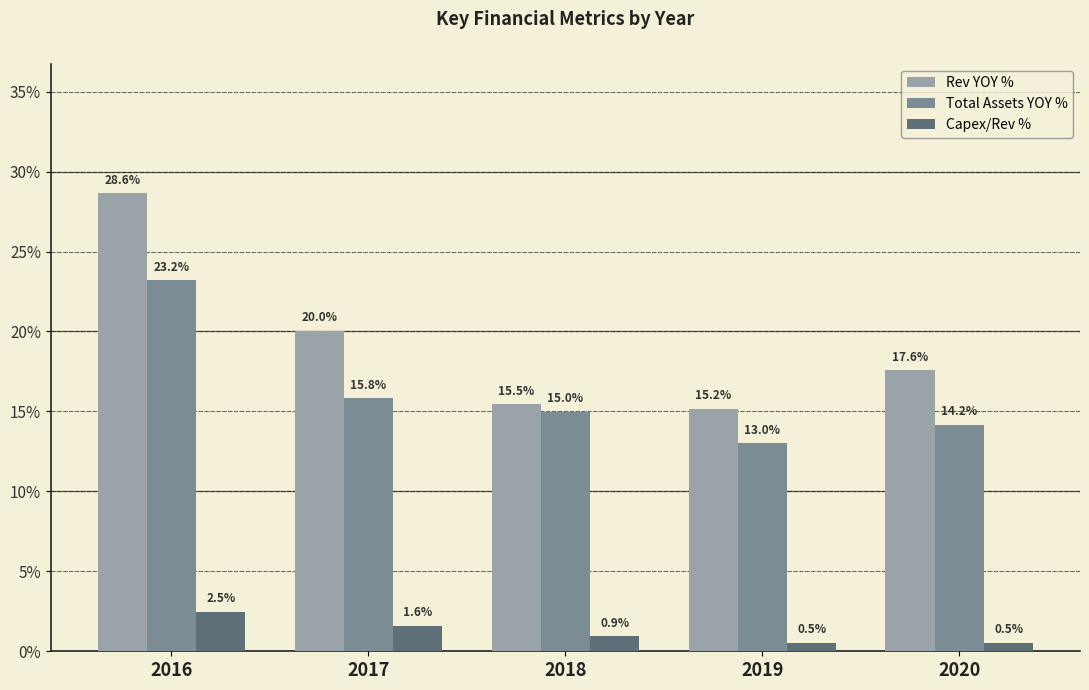

Which series has the largest range (max minus min)?

Rev YOY %